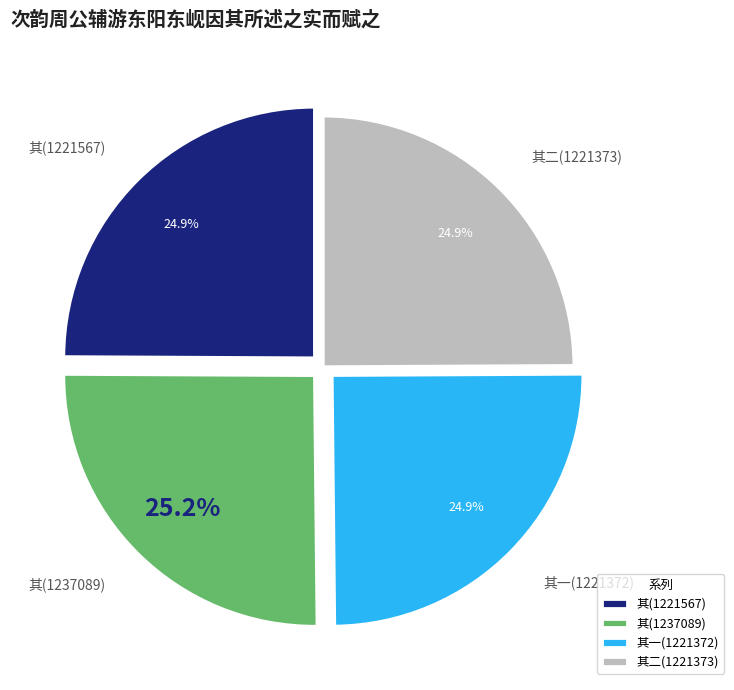

Approximately how many times larger is the value at 其二(1221373) compared to 其一(1221372)?

1.0